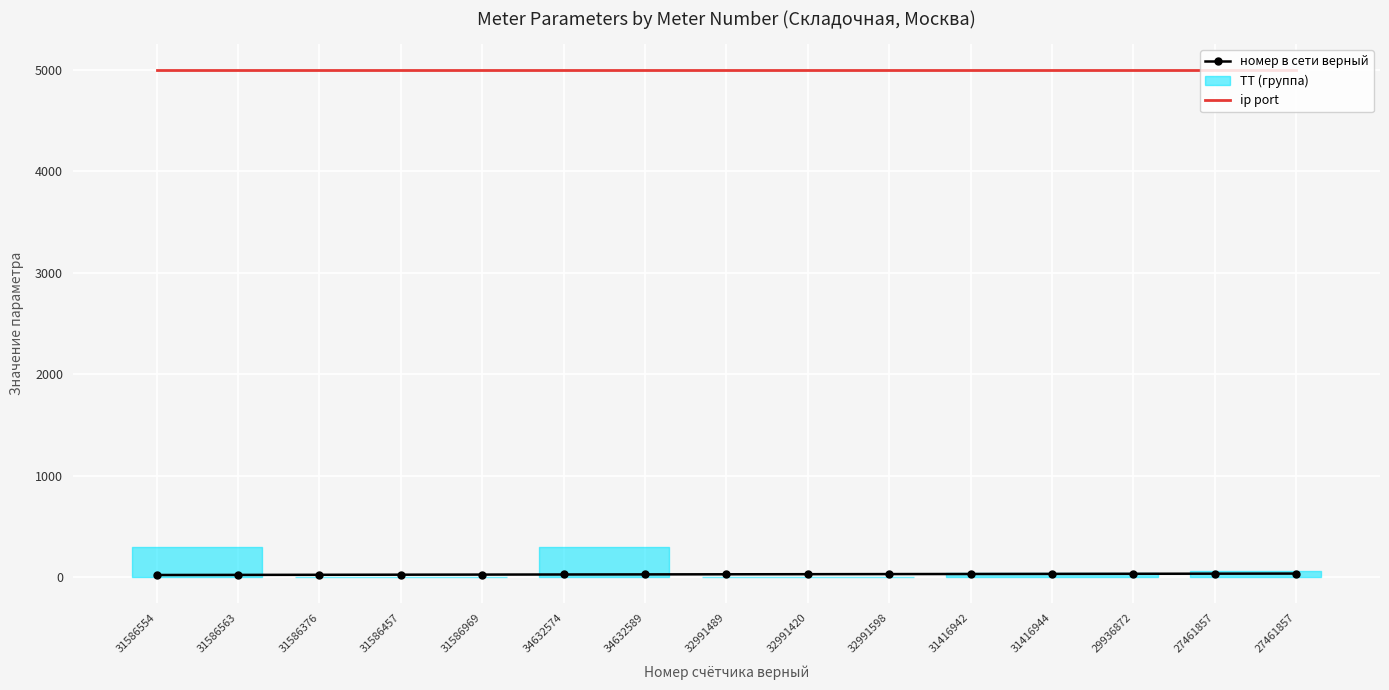

What is the label of the 14th point from the right?

31586563